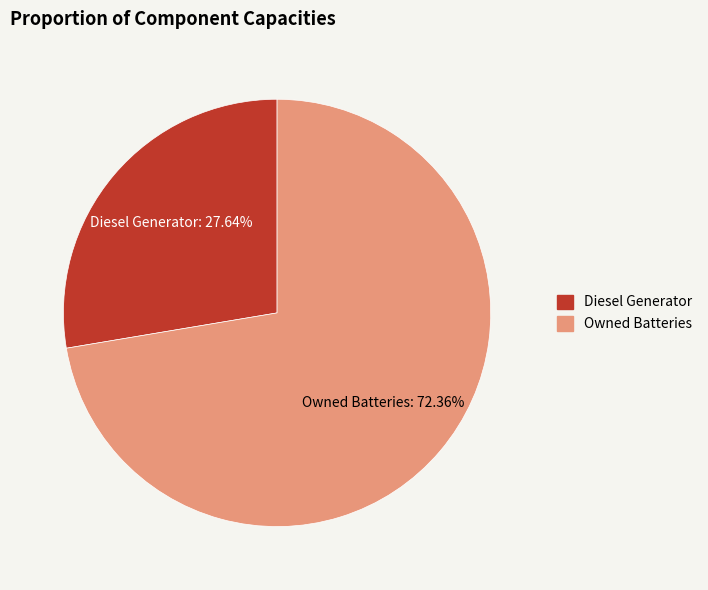

Is there any slice that represents more than half of the pie?

Yes